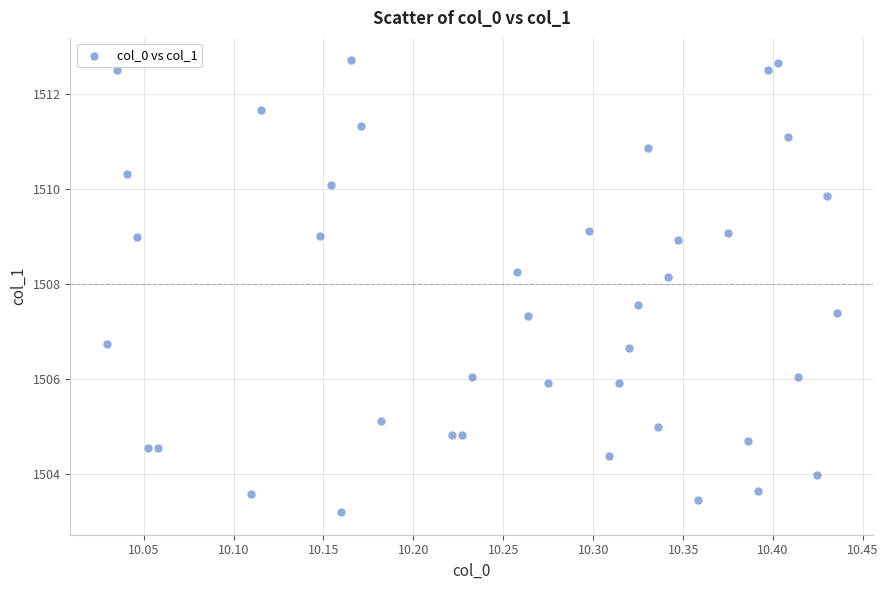

What is the range of X values (max minus min)?

0.4